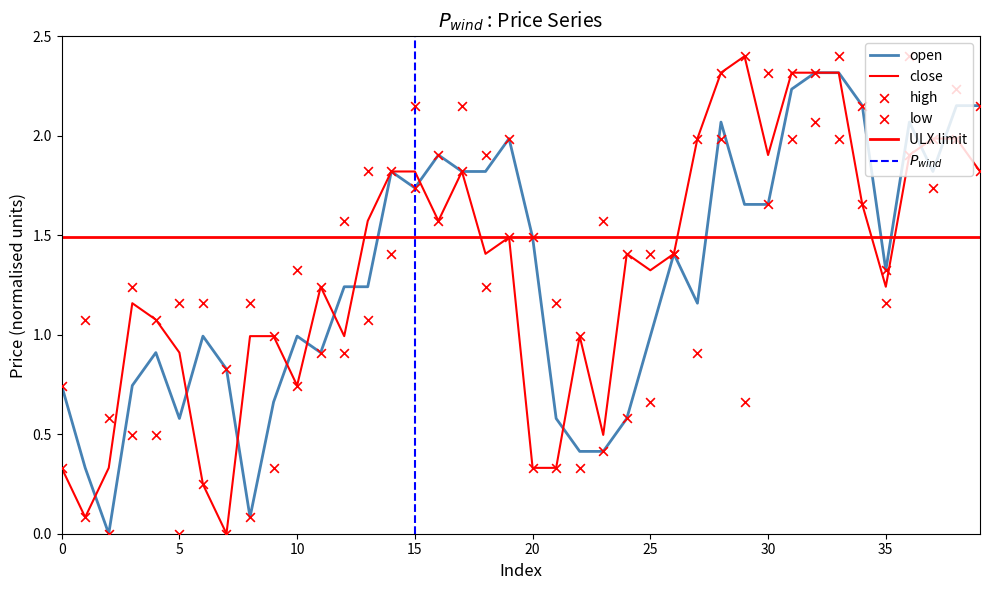

Is the value of close at 26 greater than the value of low at 27?

Yes